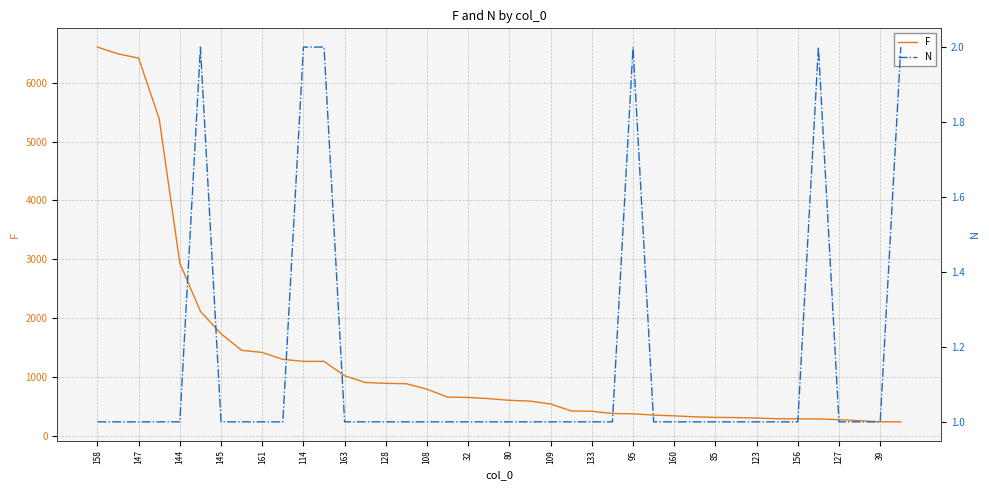

The value of F at 158 is 10238. True or false?

False